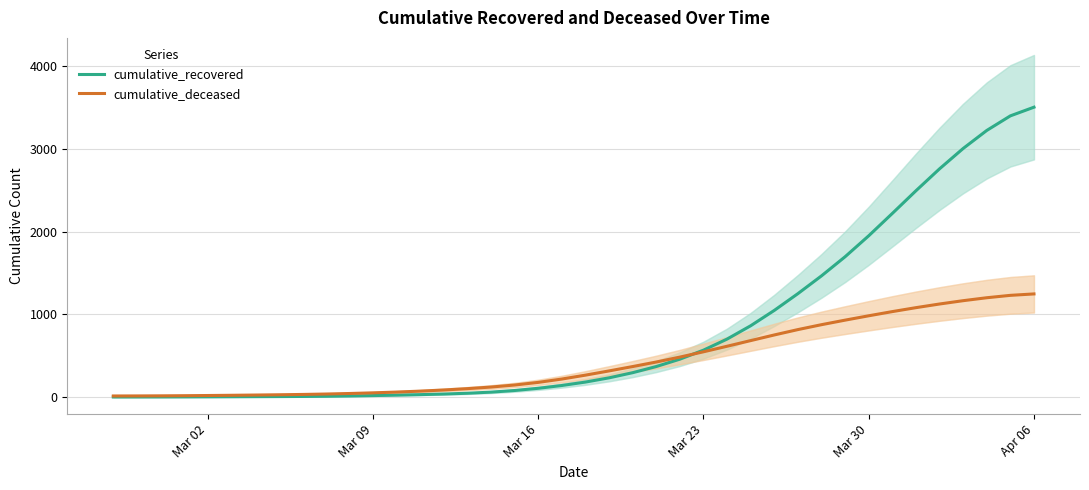

How many lines are shown in the chart?

2